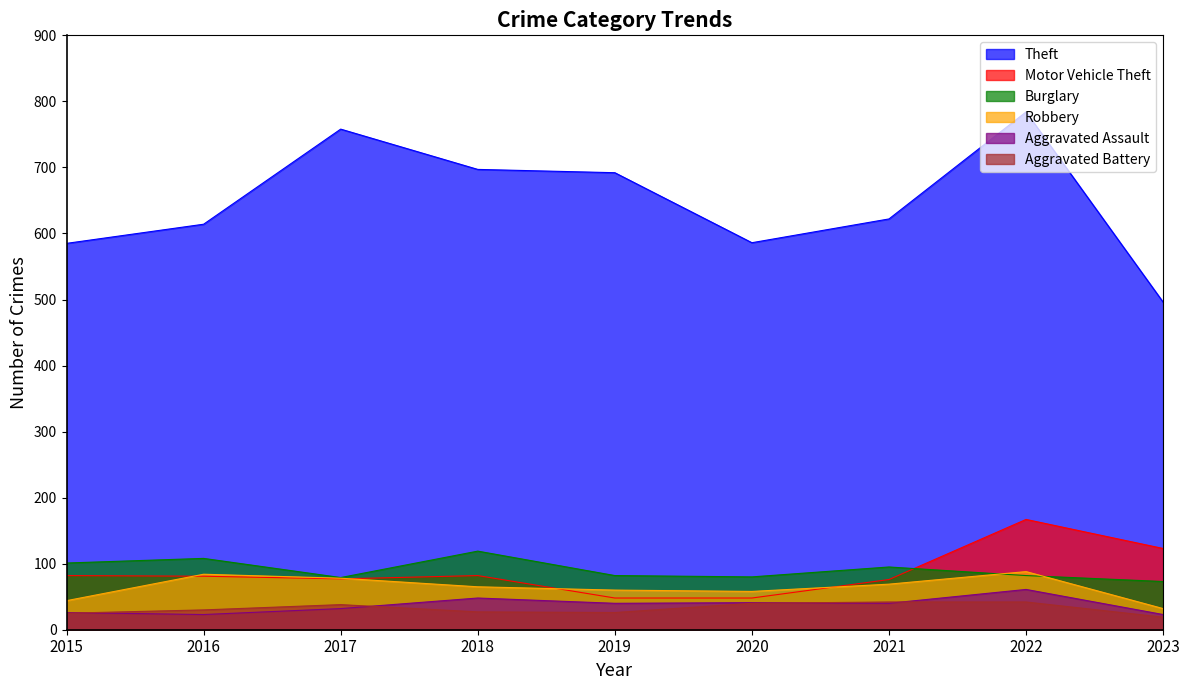

Which series changed the most between 2020 and 2022?

Theft